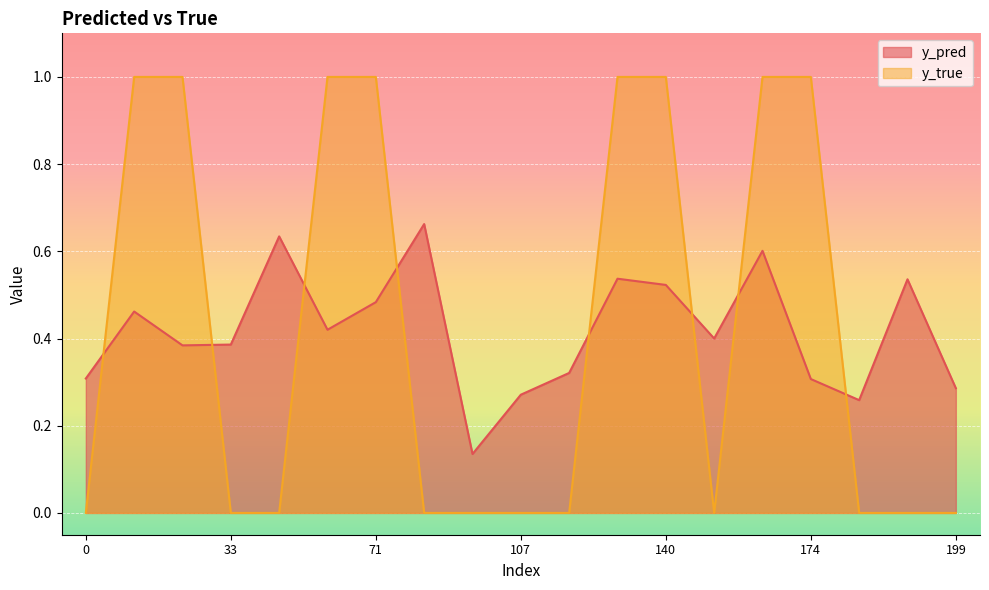

What is the sum of the y_pred values at 0 and 13?

0.7